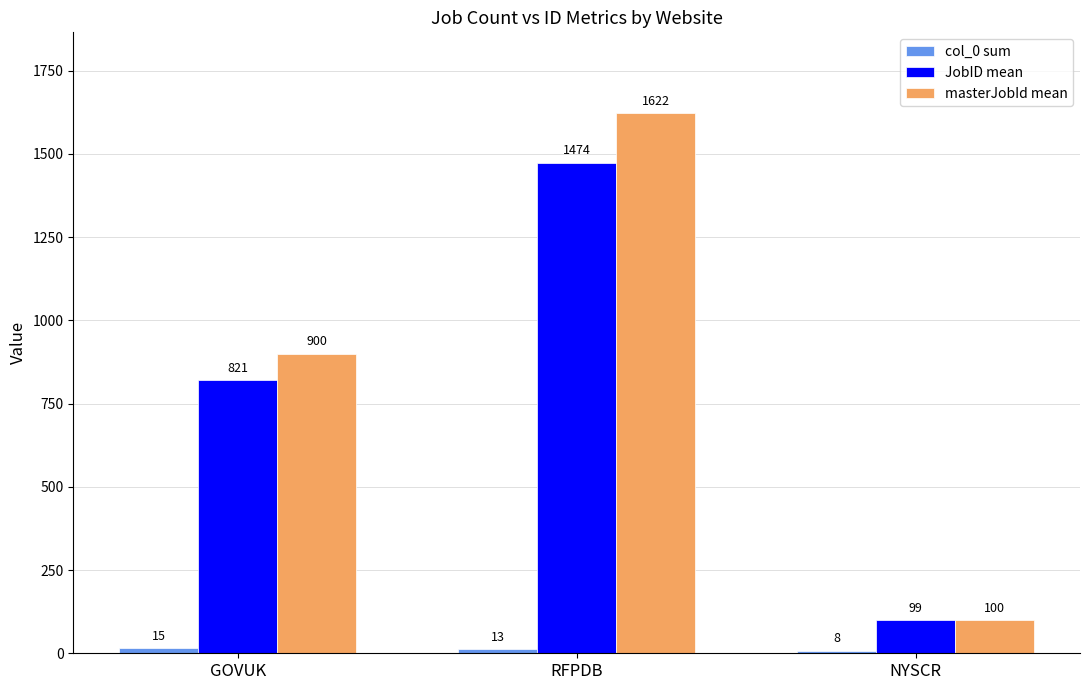

What is the total value across all series at RFPDB?

3109